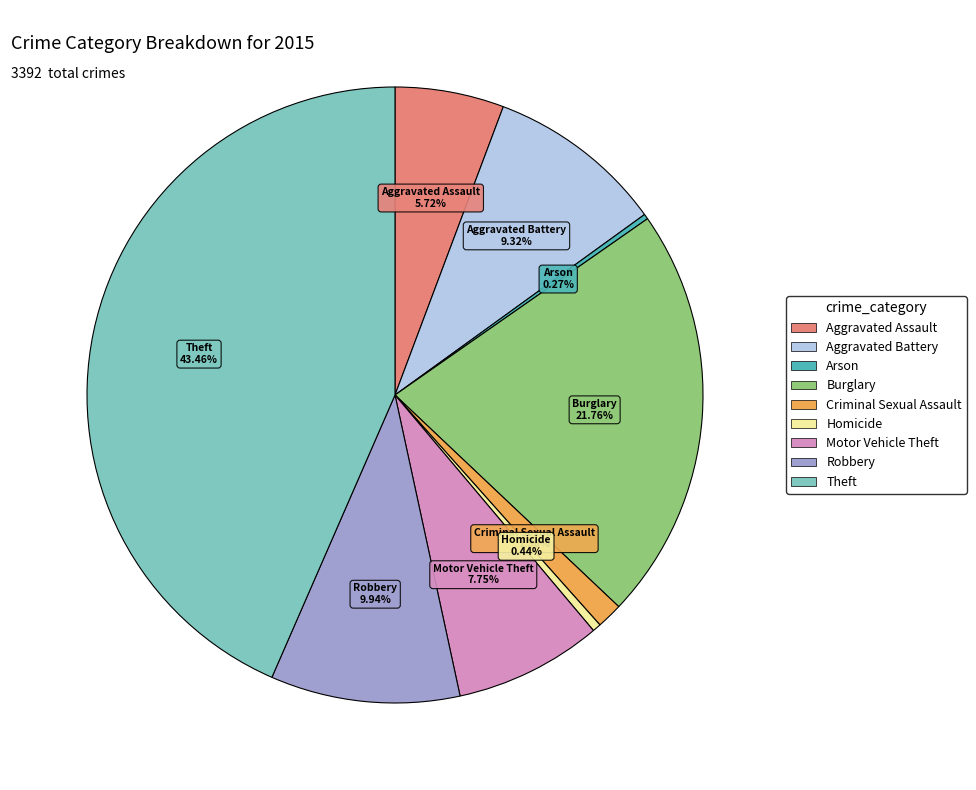

To the nearest percent, what percentage of the pie is Robbery?

10%